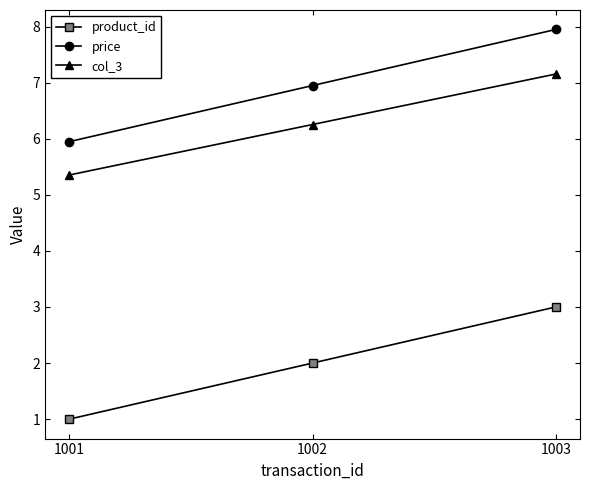

Does the chart have visible grid lines?

No